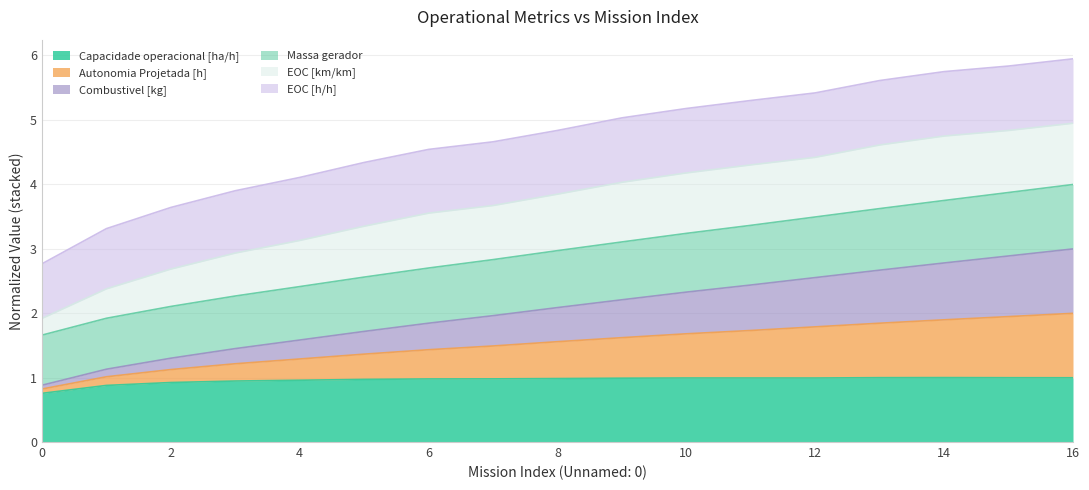

What is the total value across all series at 14?

5.7